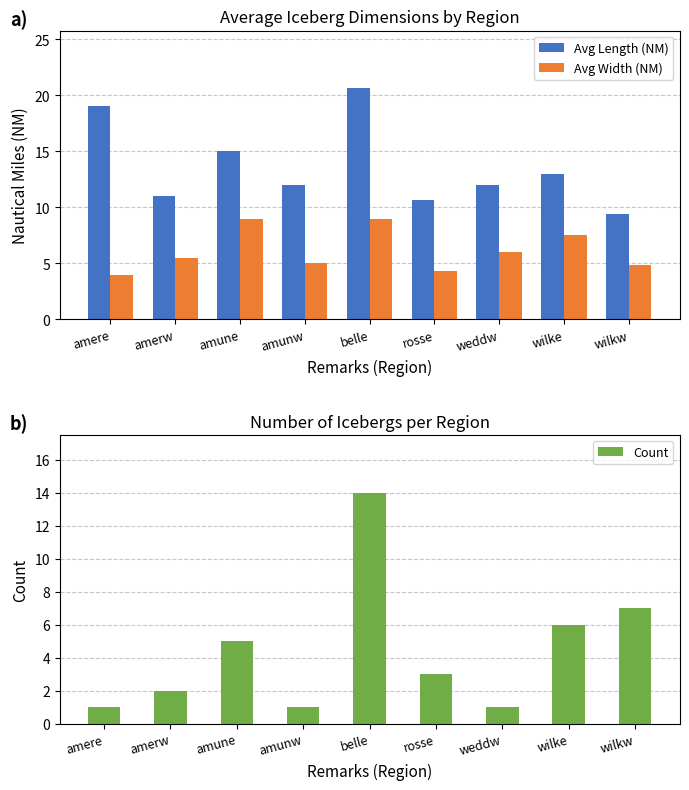

What is the label of the 7th bar from the right?

amune